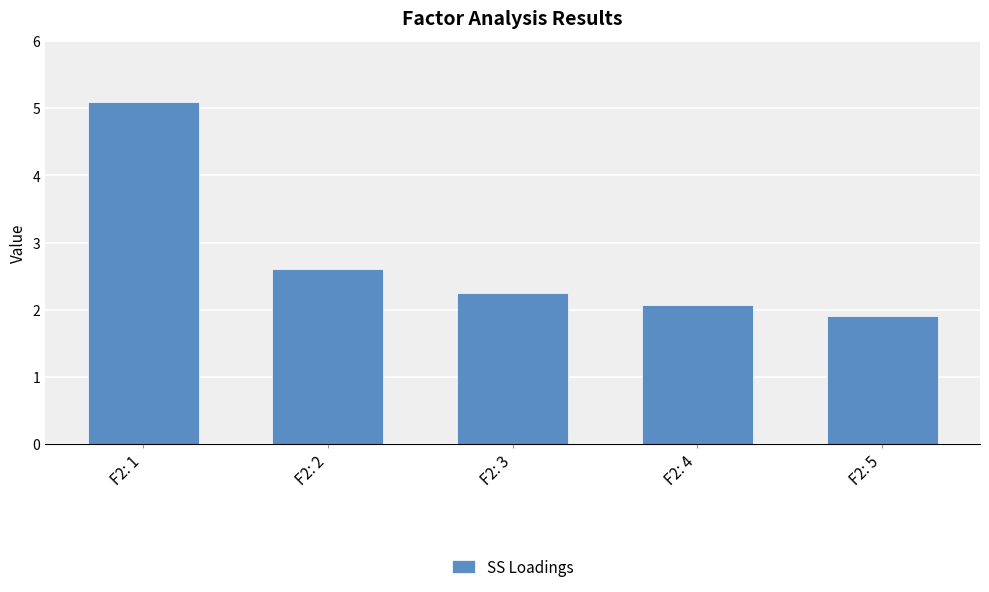

Is it true that the value at F2: 2 is 2.6?

True